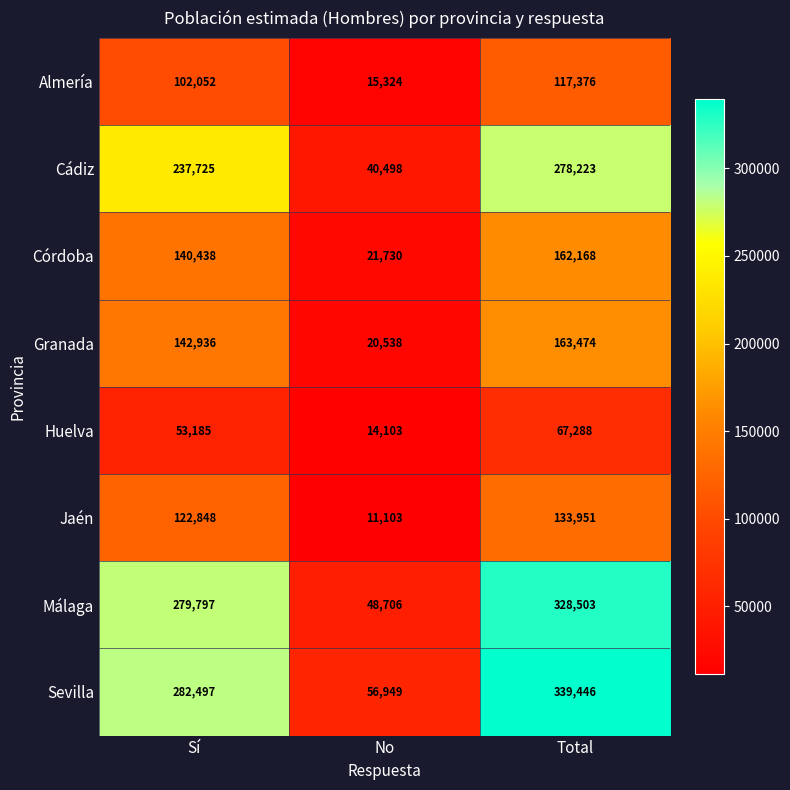

Rank the series by their maximum value, from highest to lowest.

Sevilla, Málaga, Cádiz, Granada, Córdoba, Jaén, Almería, Huelva